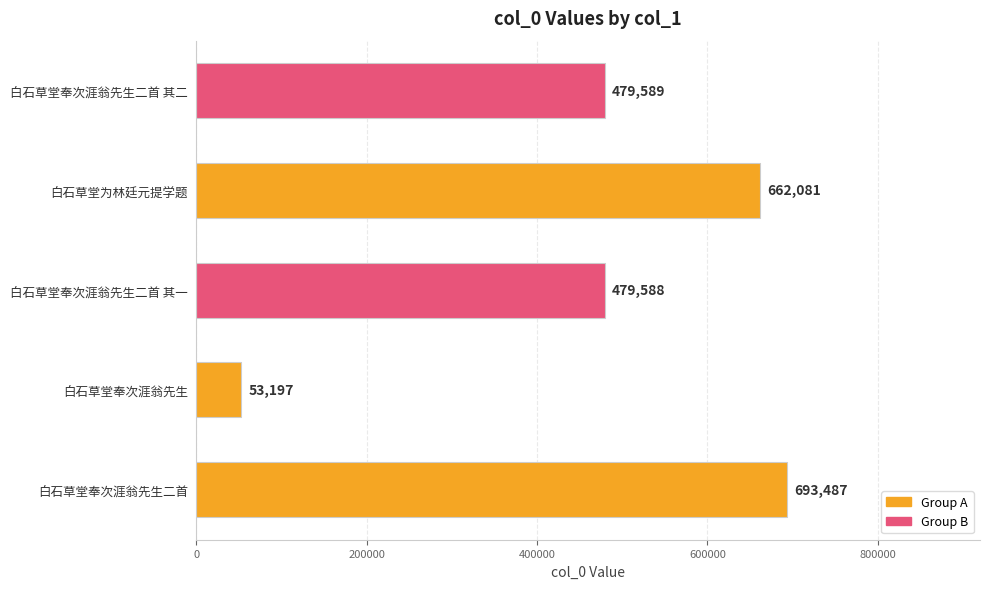

At which label is the value closest to 373342?

白石草堂奉次涯翁先生二首 其一